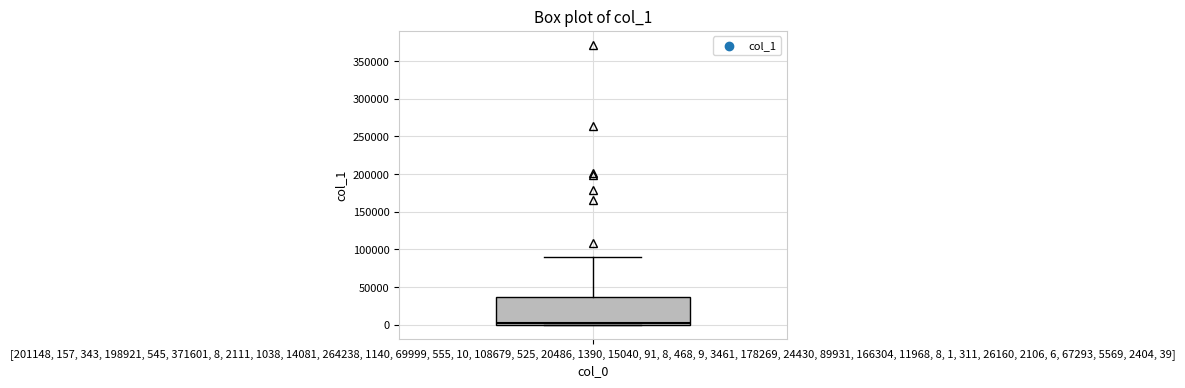

Read this box plot against the y-axis: the position of the median line, the range covered by the box, and the ends of both whiskers. The values are not printed on the chart, so give them approximately, as read against the axis.

median 0 (just above the box's lower edge), box 0 to 35000, whiskers 0 to 90000